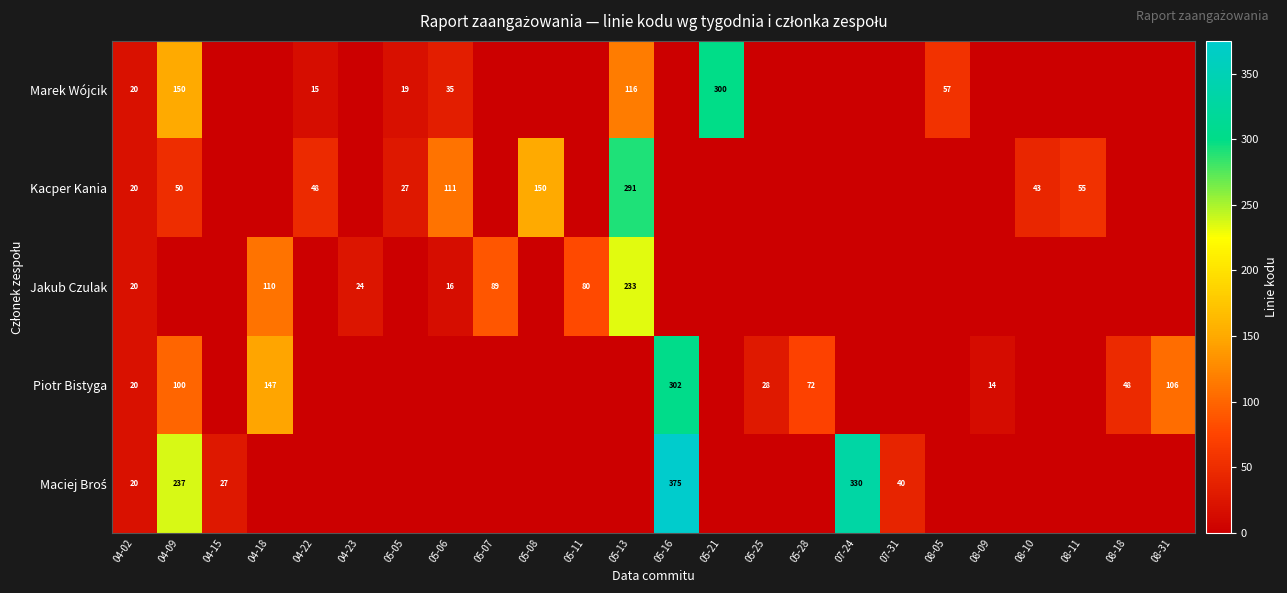

True or false: Piotr Bistyga has a value of 59 at 08-31.

False